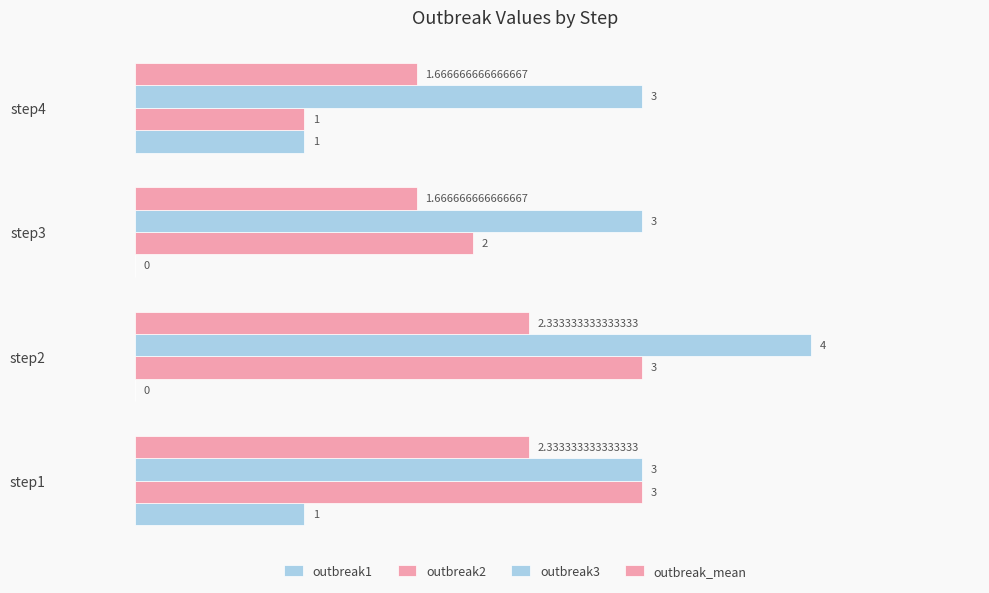

How many categories are shown in the chart?

4